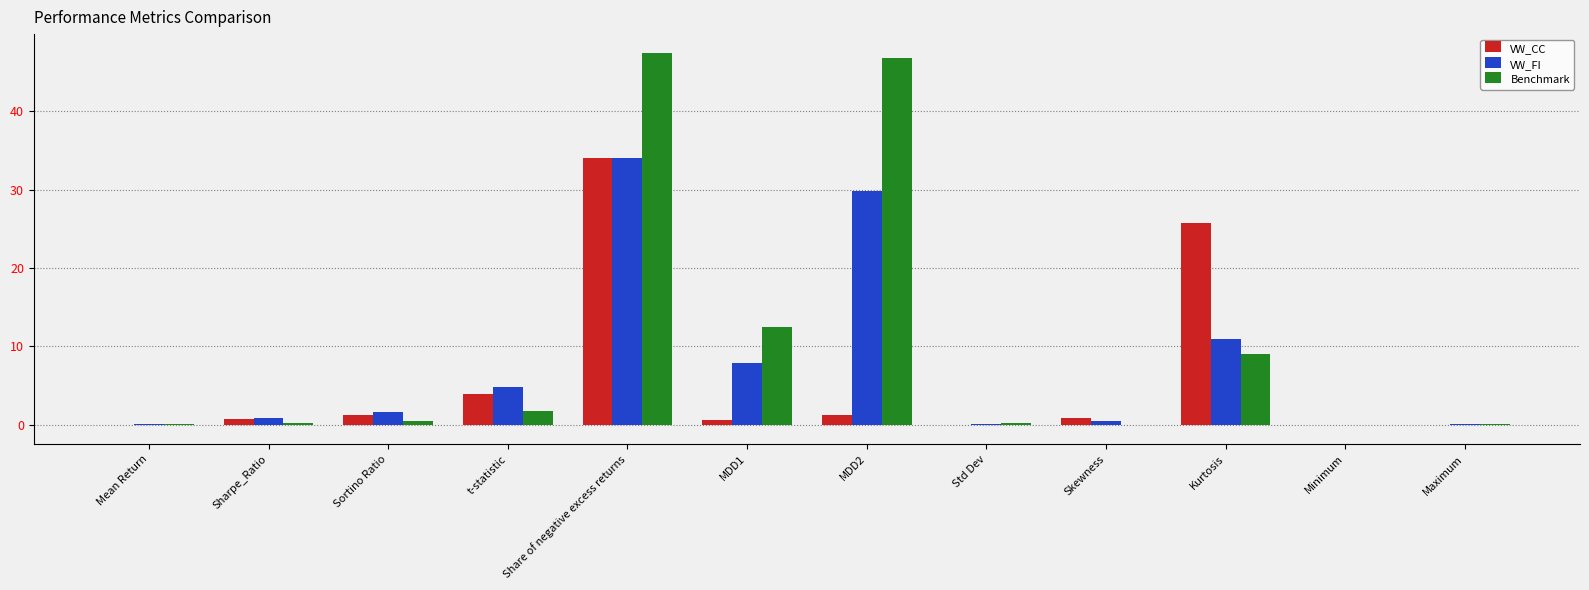

Where is VW_CC nearest to the value 16?

Kurtosis